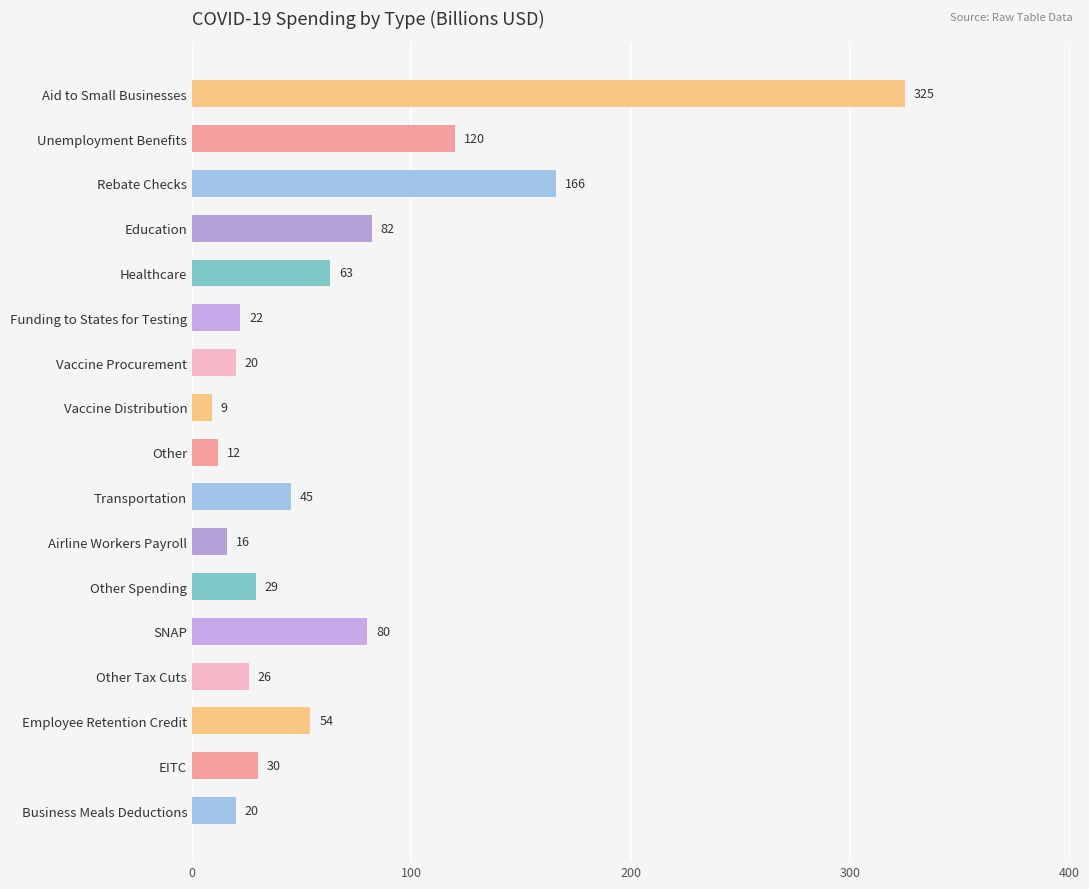

The chart shows a value of 110 at Aid to Small Businesses. True or false?

False